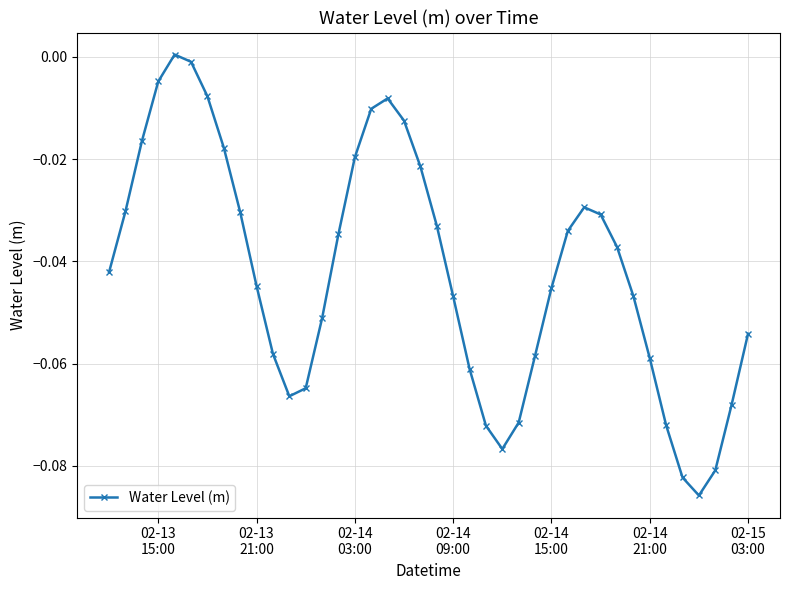

What is the sum of all values?

-1.7